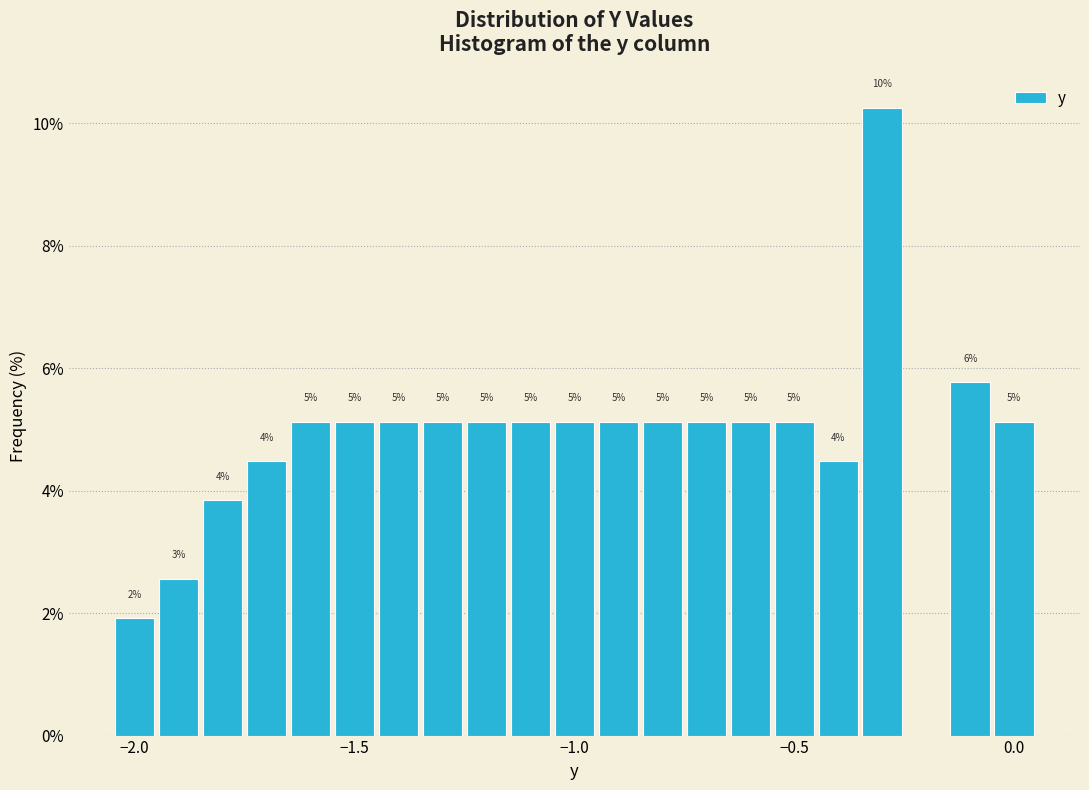

Read against the x-axis, roughly where is the centre of the tallest bar?

-0.30